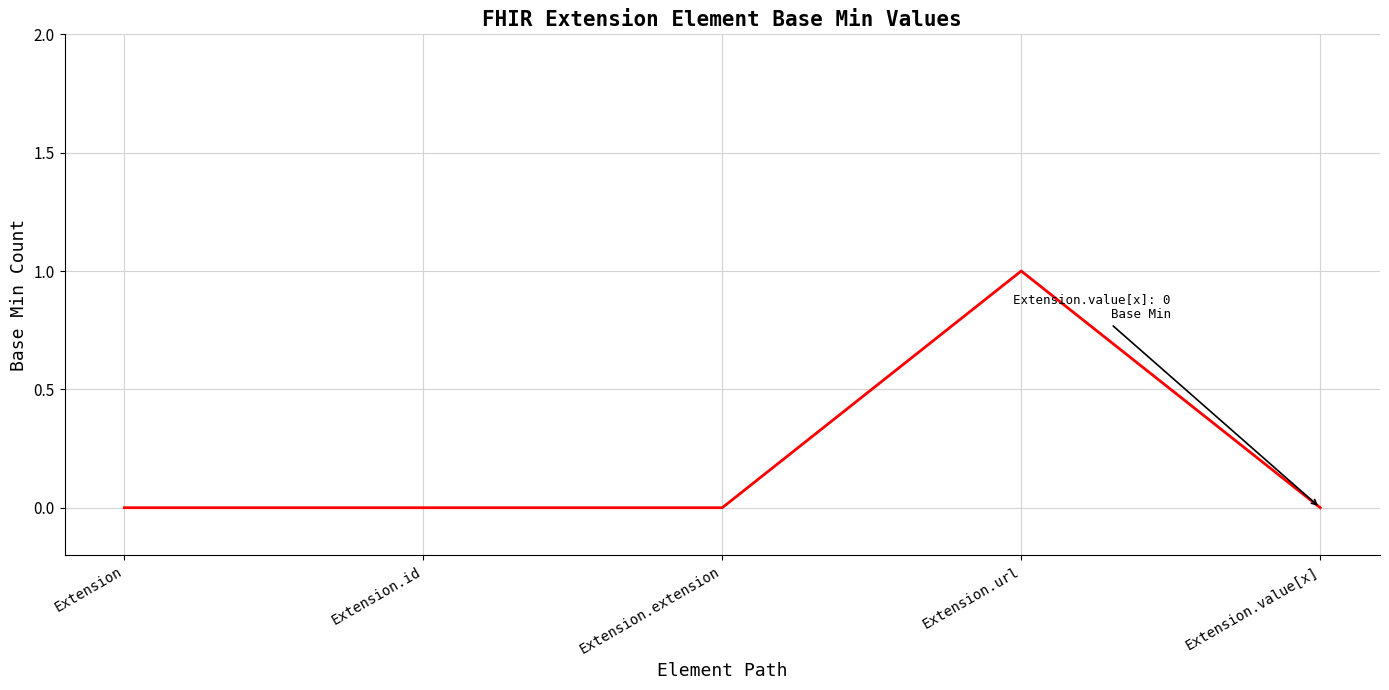

Count the number of categories in the chart.

5